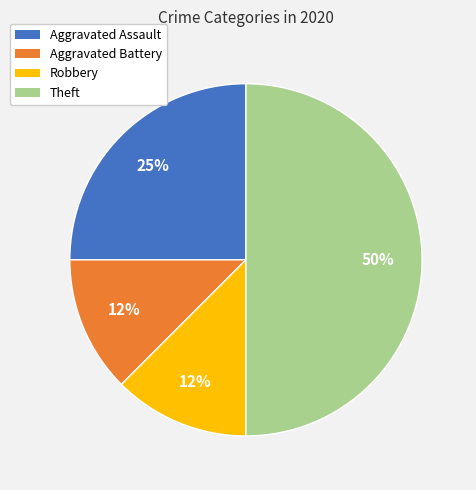

Is the sum of Theft and Aggravated Battery greater than half?

Yes